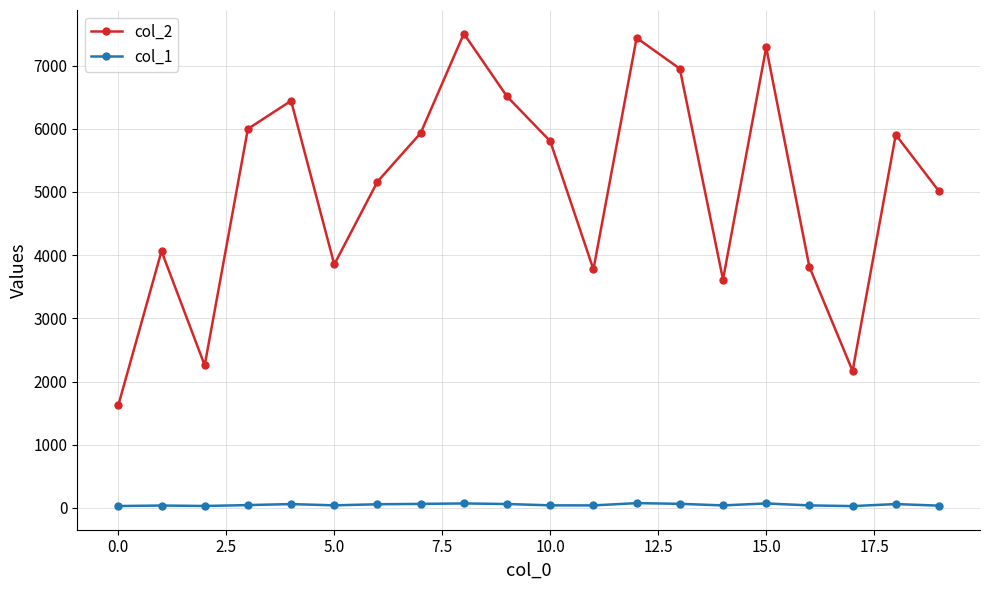

Count the number of categories in the chart.

20